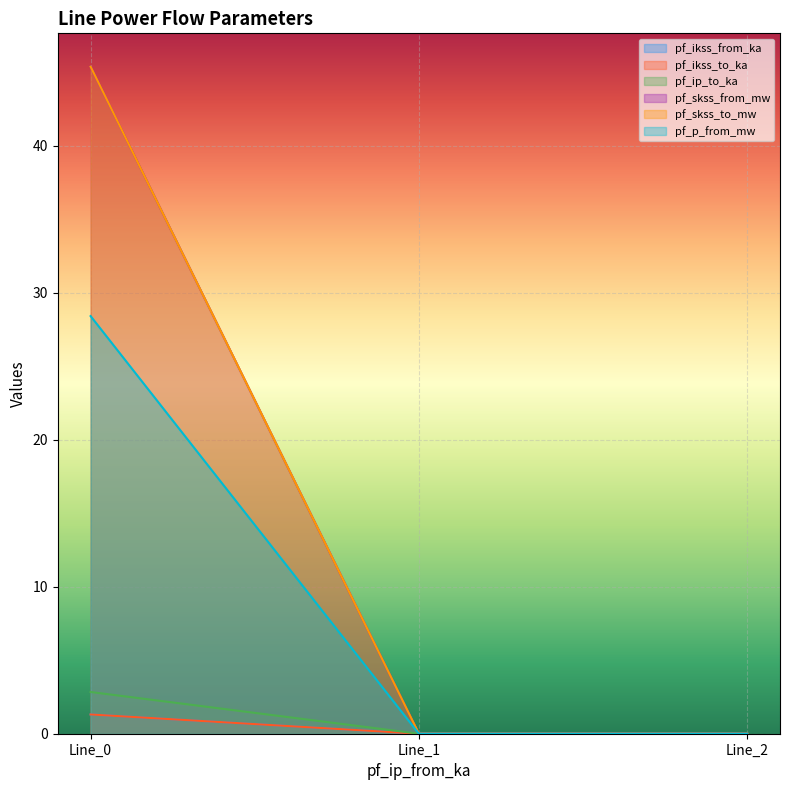

Is it true that pf_skss_from_mw equals 0.0 at Line_1?

False